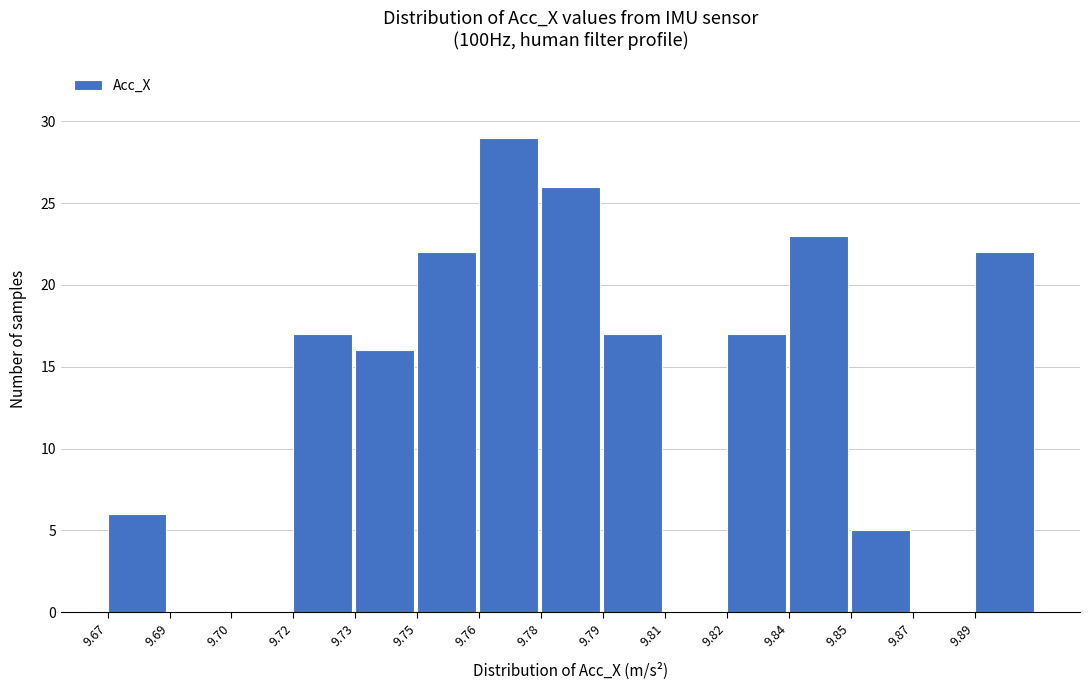

Reading left to right, what are all the values shown in this chart?

9.67=6	9.69=0	9.70=0	9.72=17	9.73=16	9.75=22	9.76=29	9.78=26	9.79=17	9.81=0	9.82=17	9.84=23	9.85=5	9.87=0	9.89=22